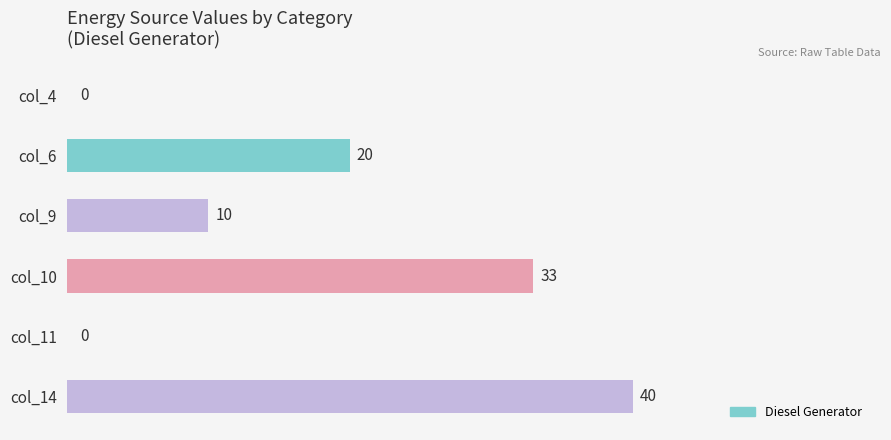

The chart shows a value of 0 at col_4. True or false?

True